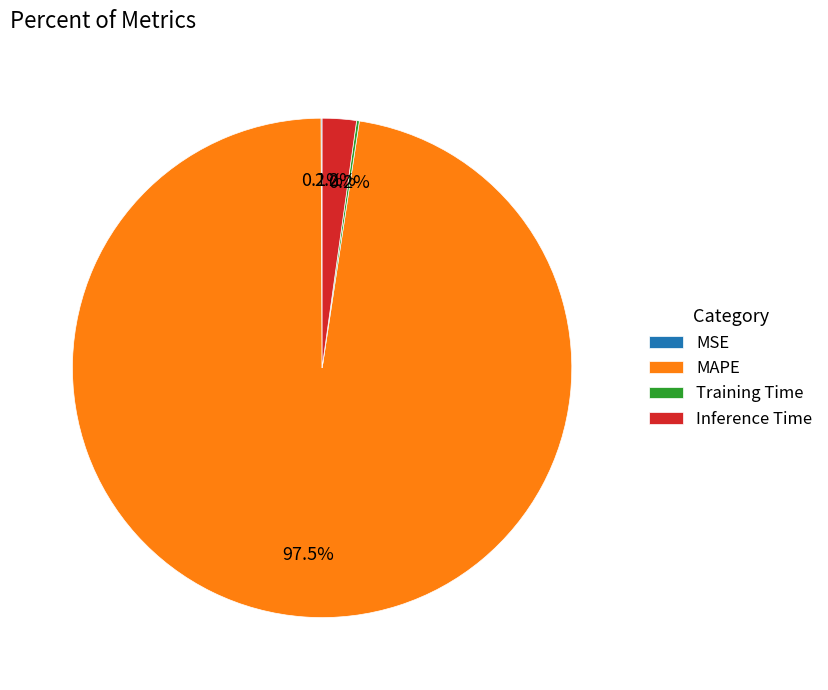

Which category accounts for the majority?

MAPE